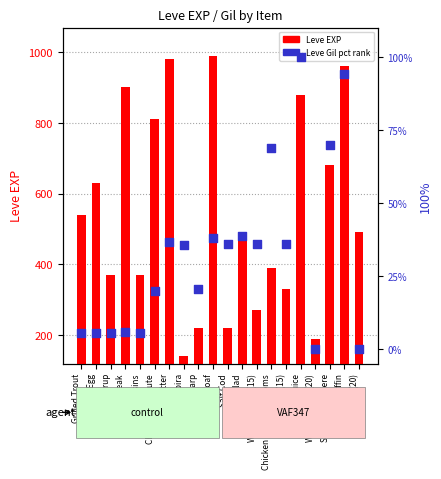

What is the total value across all series at Grape Juice?

980.0